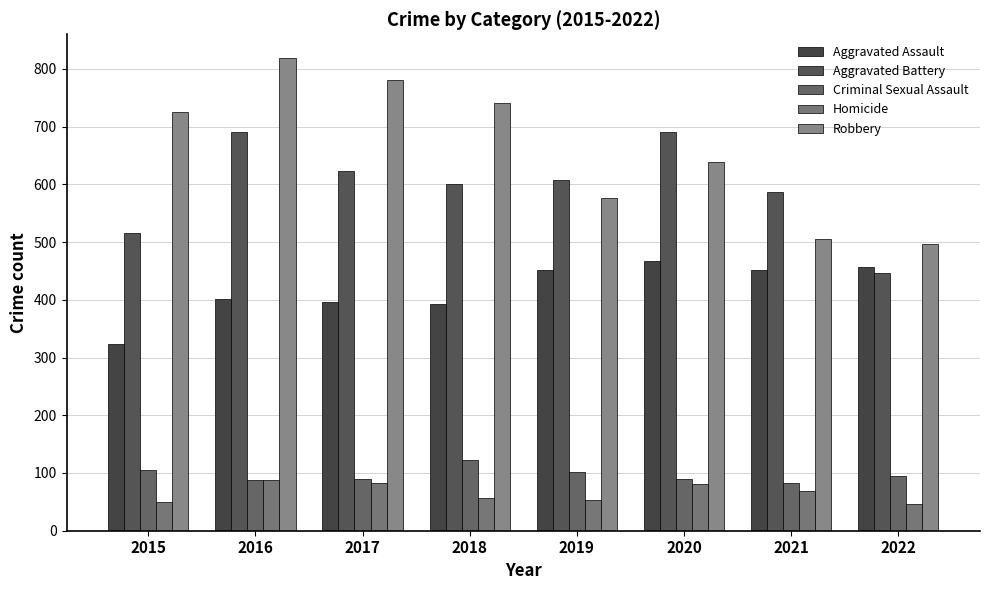

Reading left to right, transcribe all the data shown in this chart.

Aggravated Assault: 2015=323	2016=402	2017=396	2018=392	2019=452	2020=468	2021=452	2022=457
Aggravated Battery: 2015=515	2016=691	2017=623	2018=600	2019=608	2020=691	2021=587	2022=447
Criminal Sexual Assault: 2015=105	2016=87	2017=90	2018=122	2019=102	2020=89	2021=82	2022=95
Homicide: 2015=50	2016=87	2017=82	2018=56	2019=53	2020=81	2021=69	2022=47
Robbery: 2015=726	2016=819	2017=780	2018=741	2019=577	2020=639	2021=506	2022=497